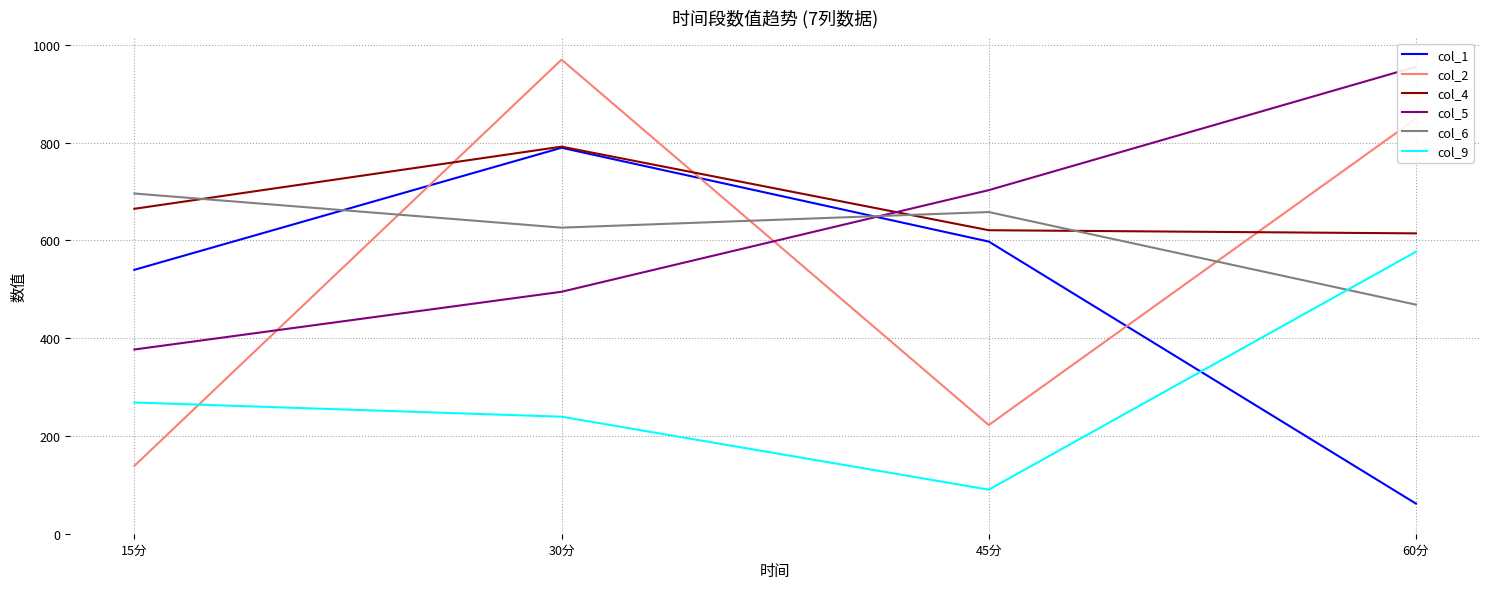

What is the label of the 2nd point from the left?

30分